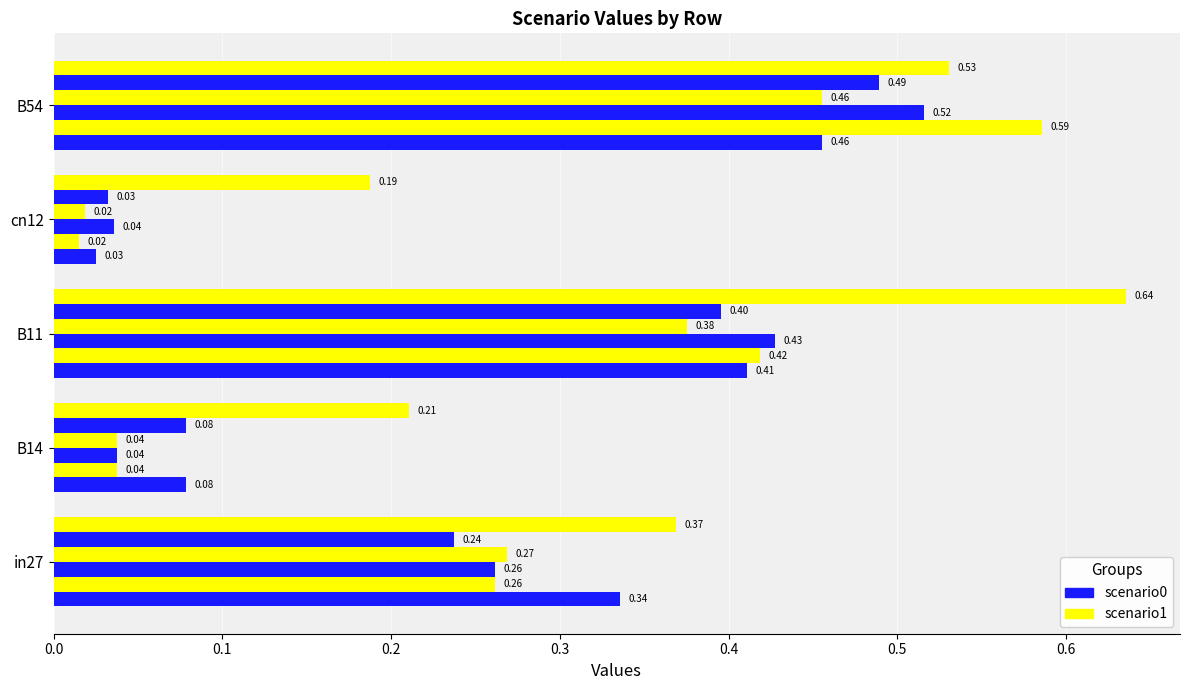

How many categories are shown in the chart?

5